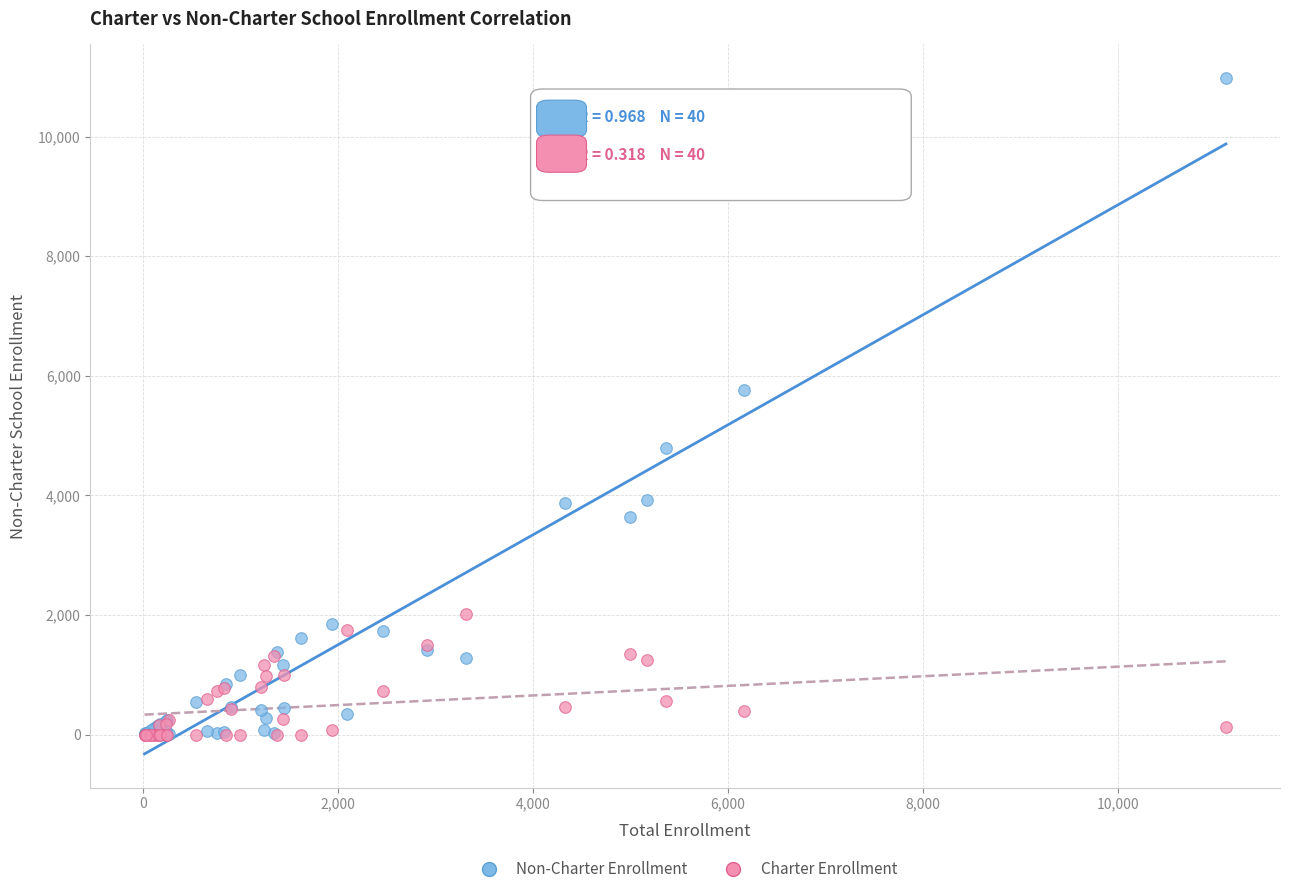

Which series has the widest spread of Y values?

Non-Charter Enrollment